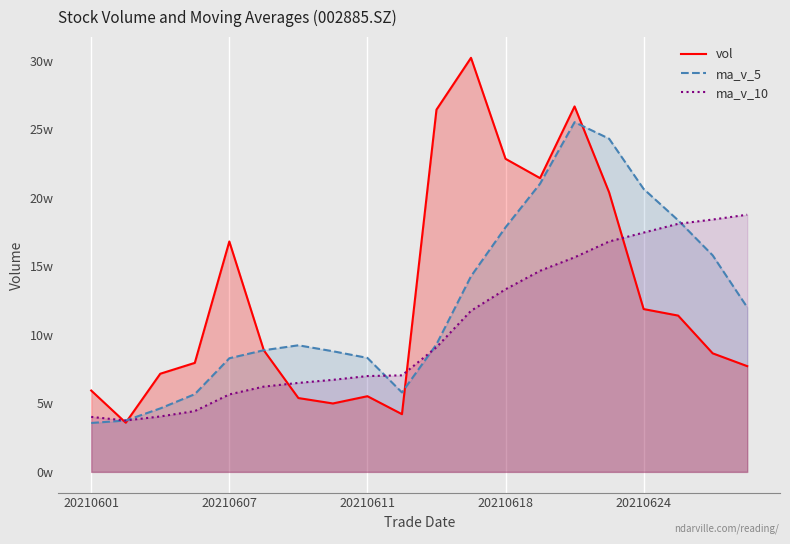

Where is vol nearest to the value 169012?

20210607